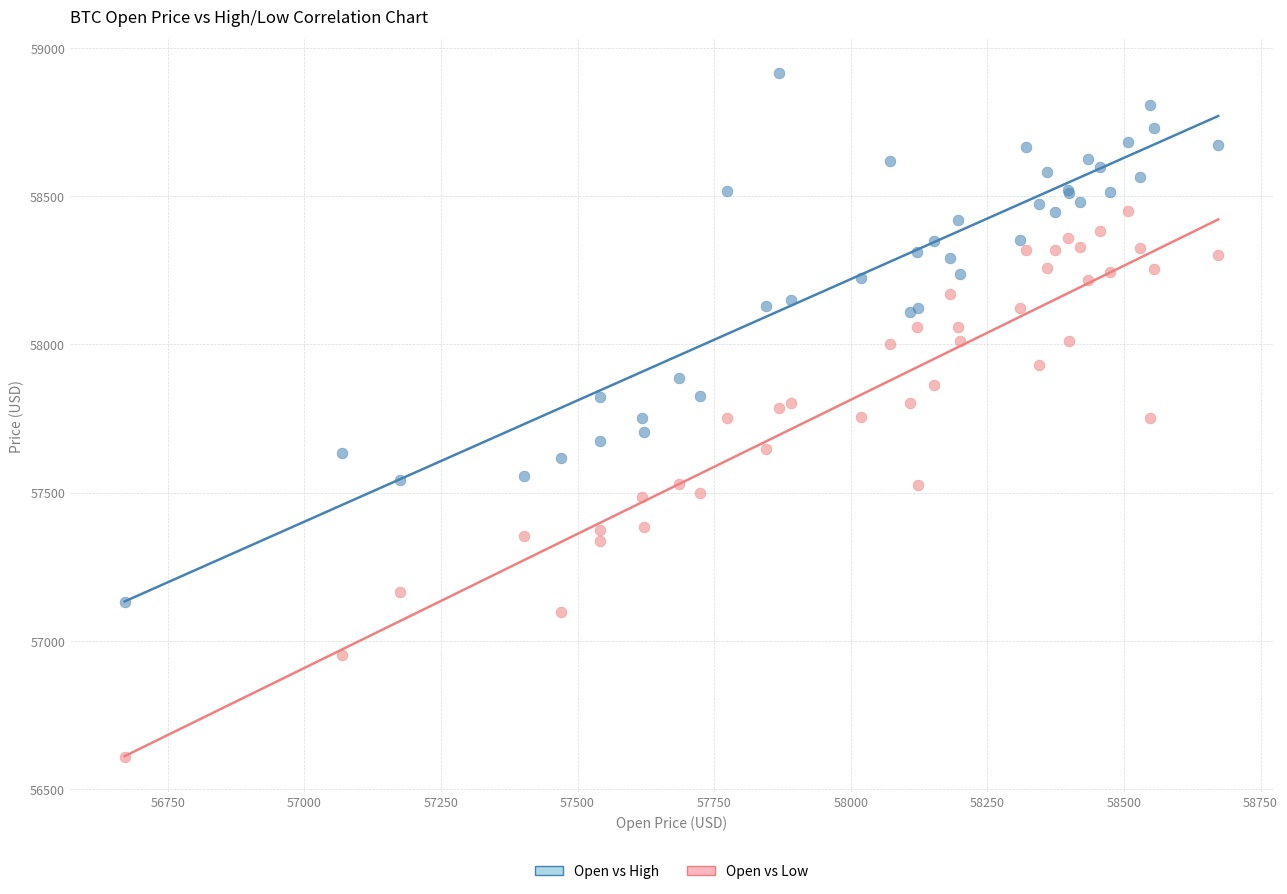

What are all the series names shown in the legend?

Open vs High, Open vs Low